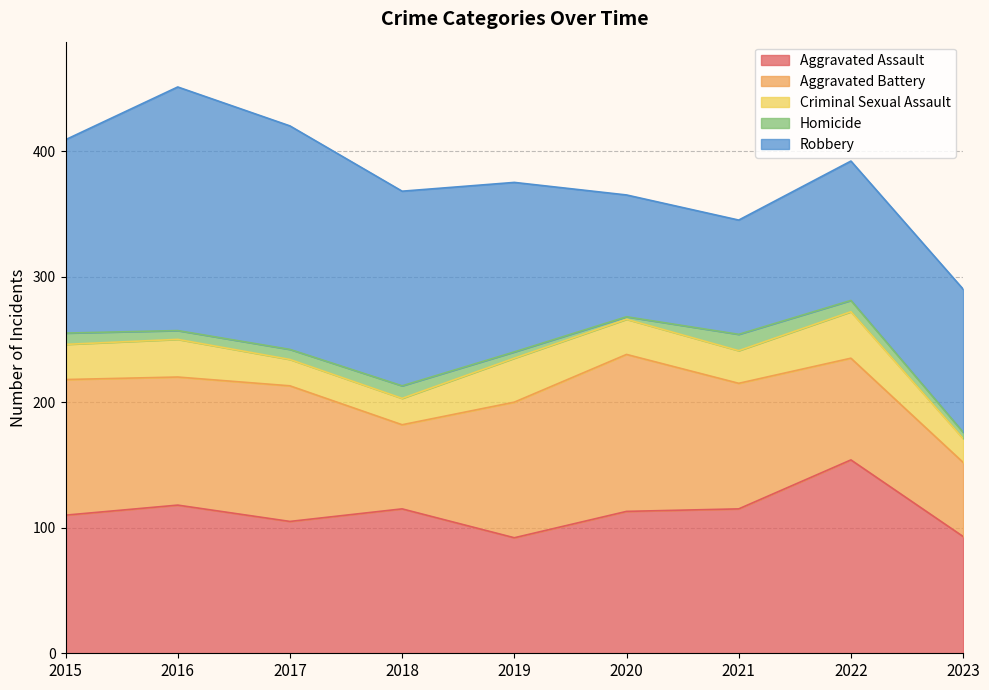

Reading left to right, what are all the values shown in this chart?

Aggravated Assault: 110	118	105	115	92	113	115	154	93
Aggravated Battery: 108	102	108	67	108	125	100	81	59
Criminal Sexual Assault: 28	30	21	21	35	28	26	37	19
Homicide: 9	7	8	10	5	2	13	9	5
Robbery: 154	194	178	155	135	97	91	111	114